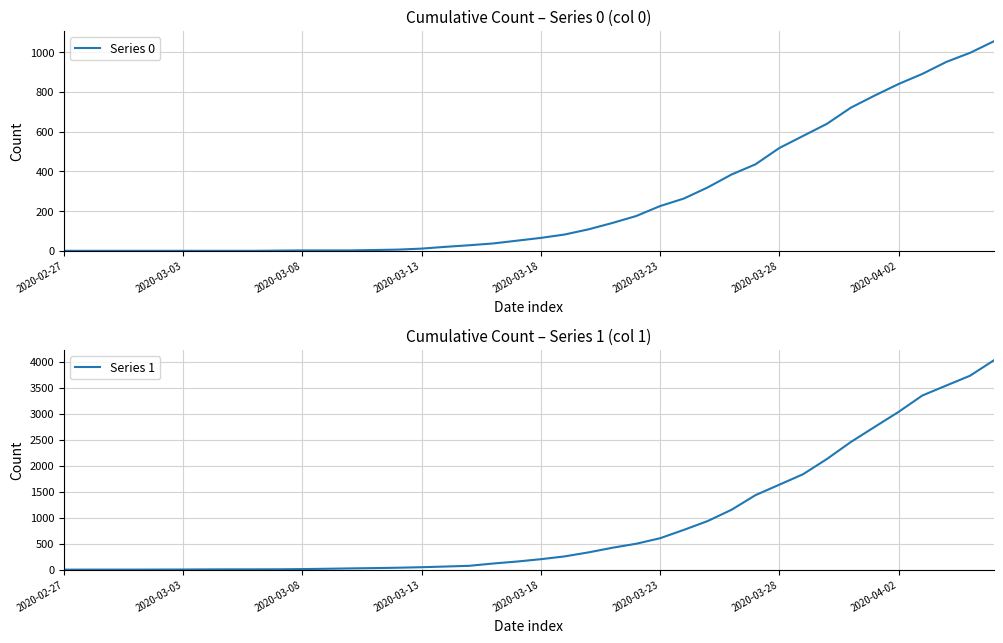

Which series has the largest range (max minus min)?

Series 1